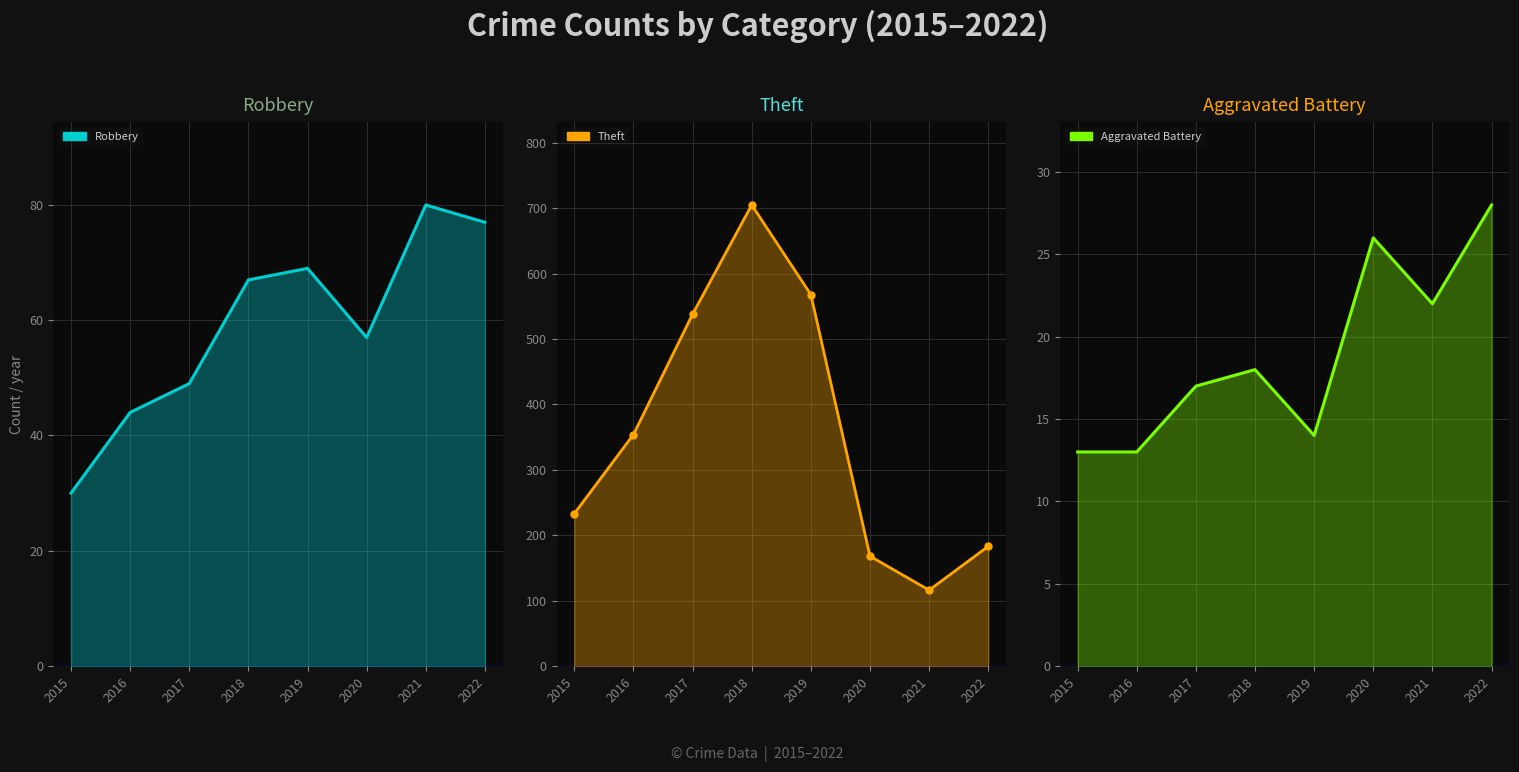

Is it true that Aggravated Battery line equals 20 at 2016?

False